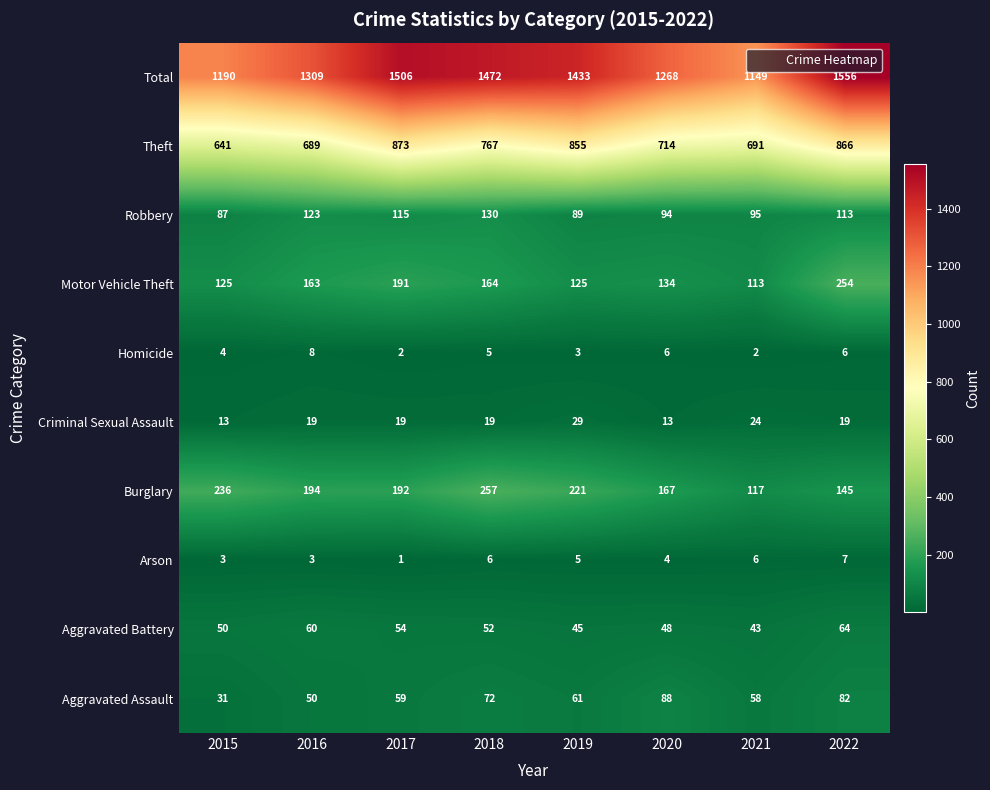

At which category is the sum across all series the highest?

2022